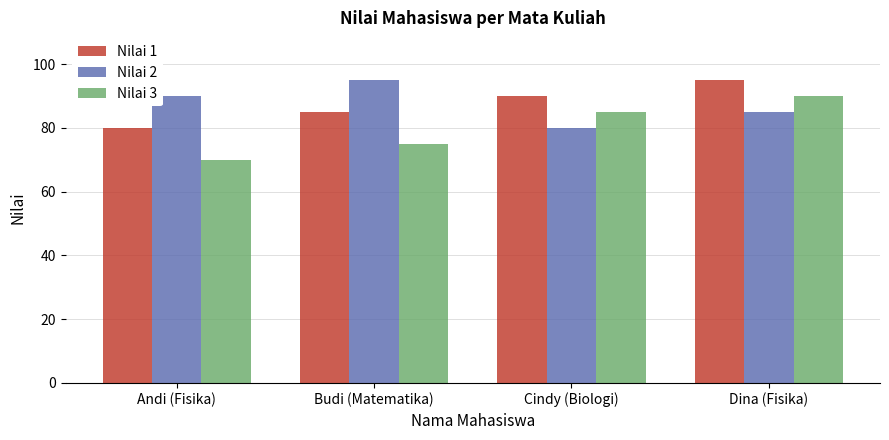

What are all the series names shown in the legend?

Nilai 1, Nilai 2, Nilai 3